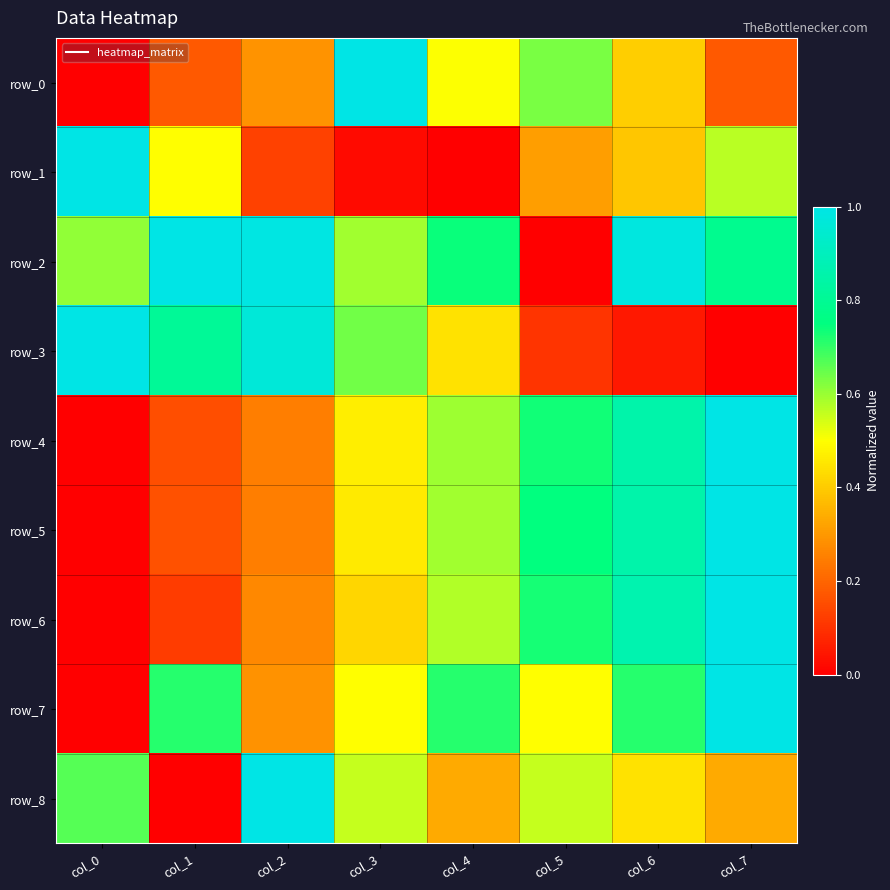

Which series changed the most between col_0 and col_4?

row_1